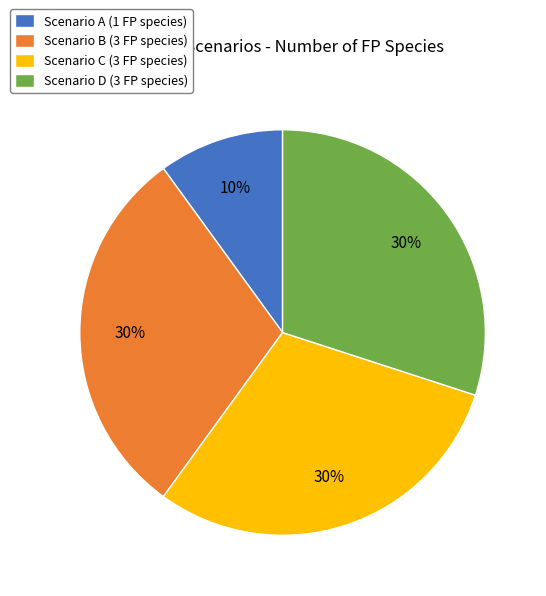

True or false: Scenario C (3 FP species) accounts for 30% of the total.

True